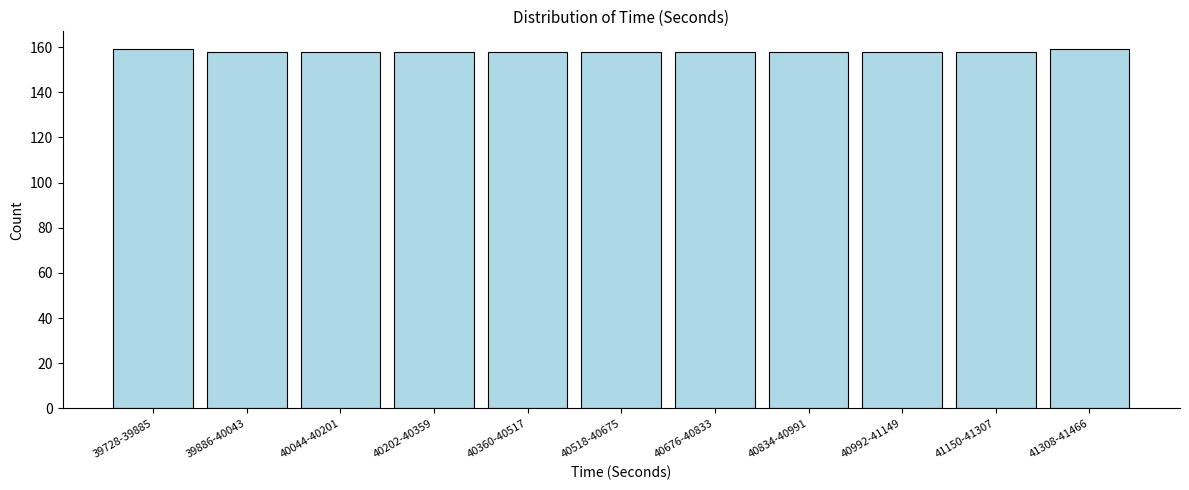

Reading left to right, what are all the values shown in this chart?

39728-39885=159	39886-40043=158	40044-40201=158	40202-40359=158	40360-40517=158	40518-40675=158	40676-40833=158	40834-40991=158	40992-41149=158	41150-41307=158	41308-41466=159